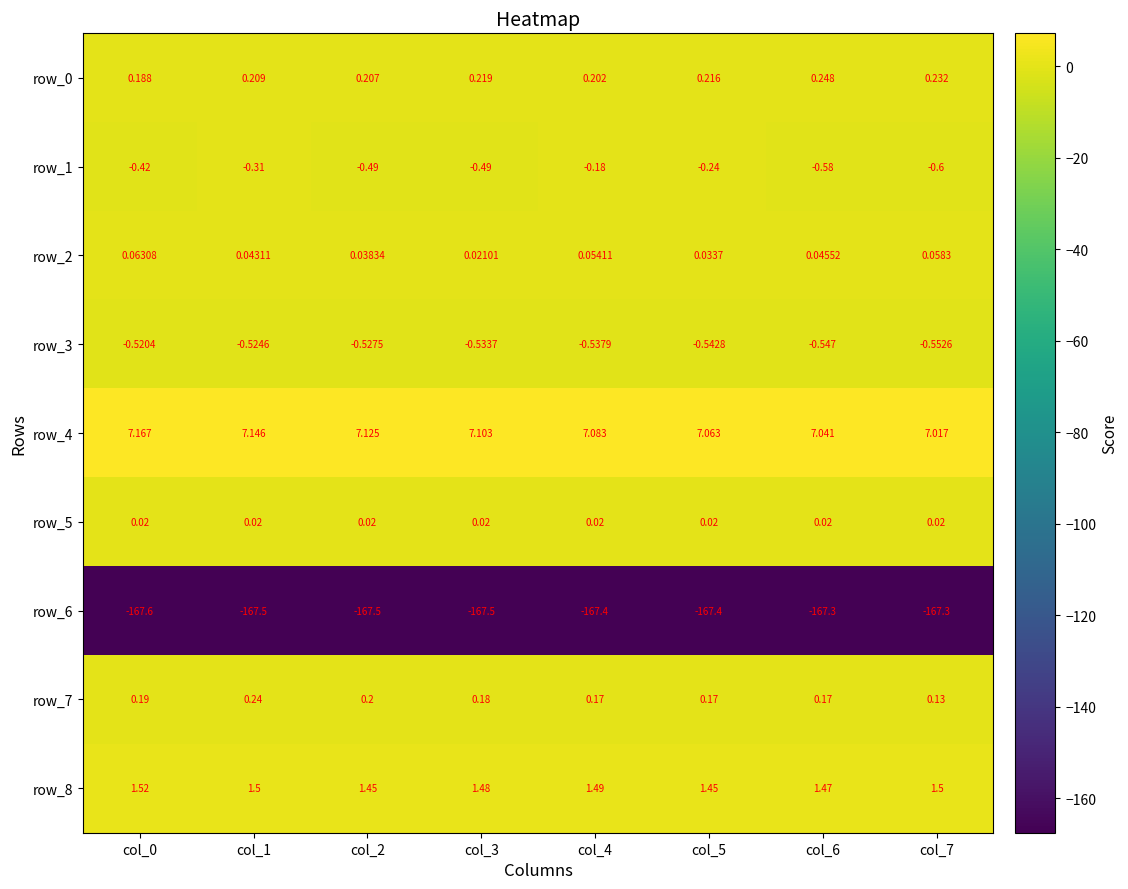

How many distinct data groups are displayed?

9